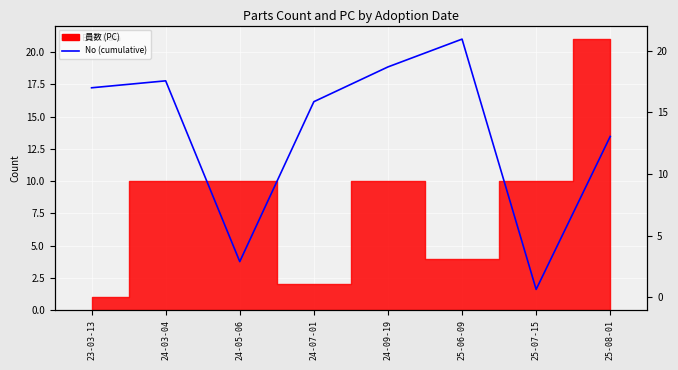

List the labels in order of value, largest first.

25-06-09, 24-09-19, 24-03-04, 23-03-13, 24-07-01, 25-08-01, 24-05-06, 25-07-15